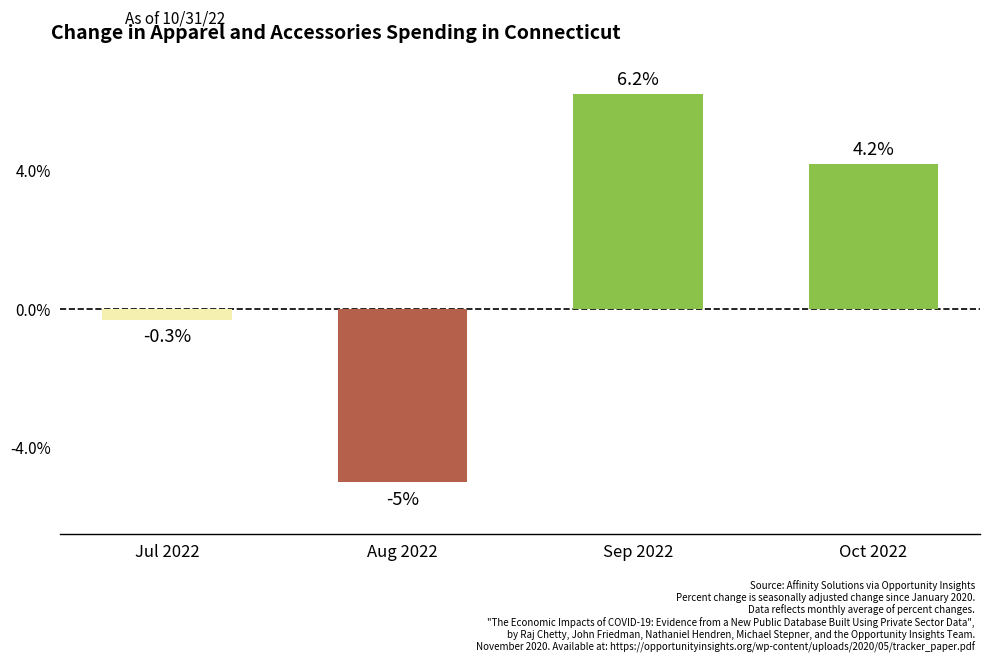

At which label does the data first exceed 4?

Sep 2022